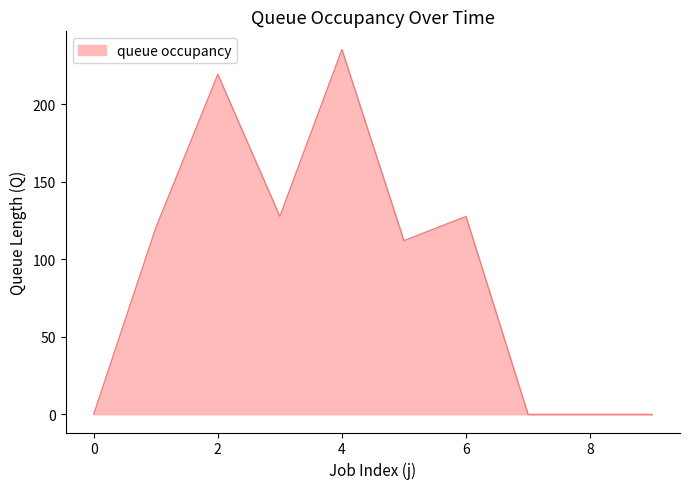

What is the difference between the maximum and minimum values?

235.2